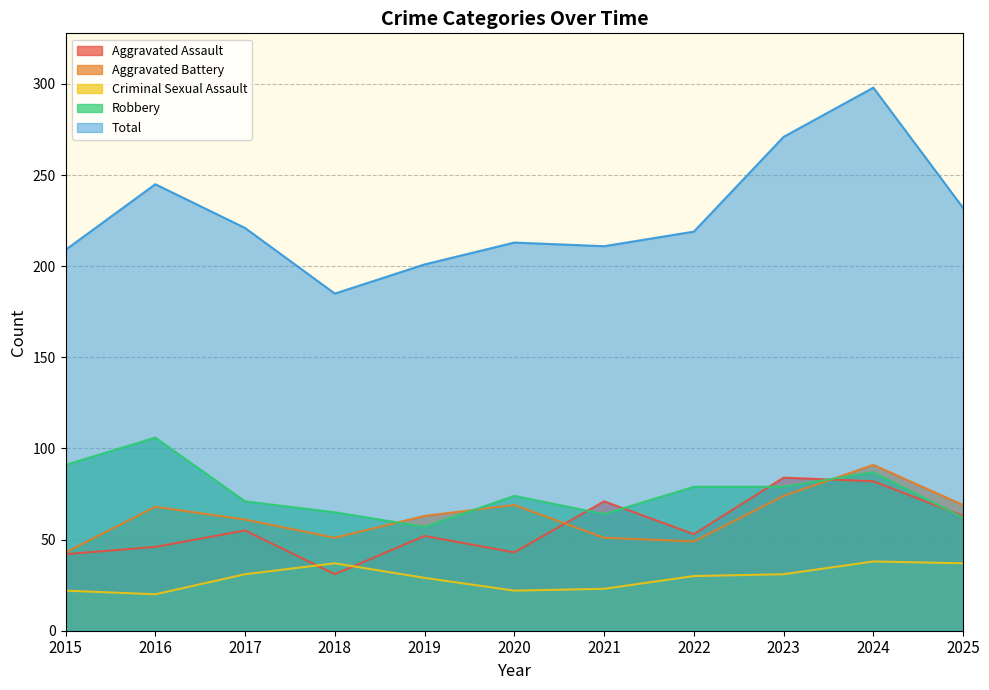

What is the sum of all Robbery values?

835